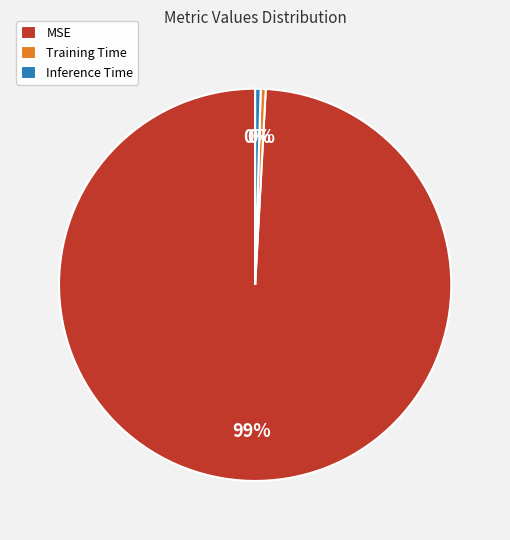

Is MSE the majority of the pie?

Yes